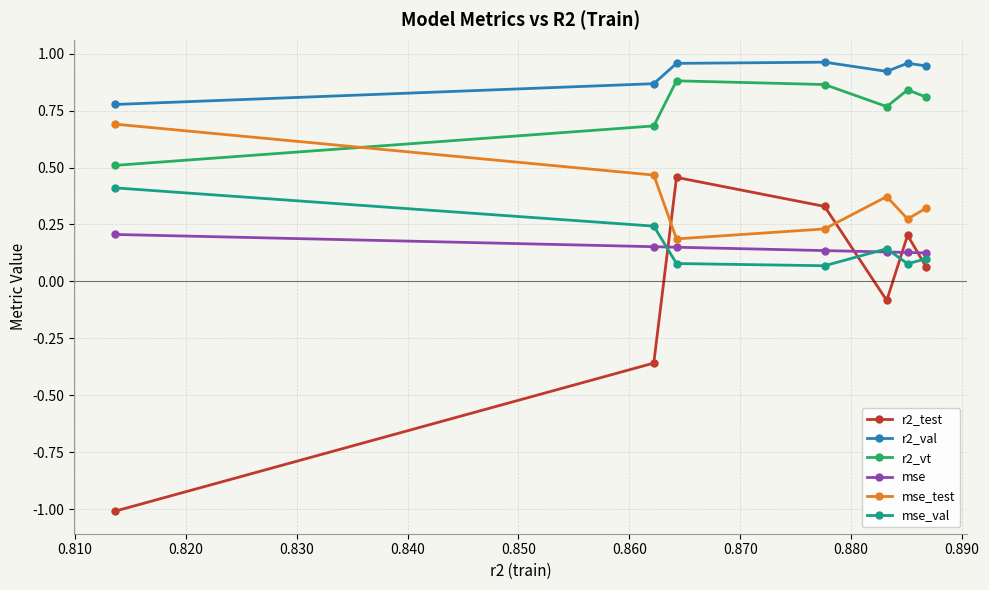

Does the chart display data point markers on the line(s)?

Yes